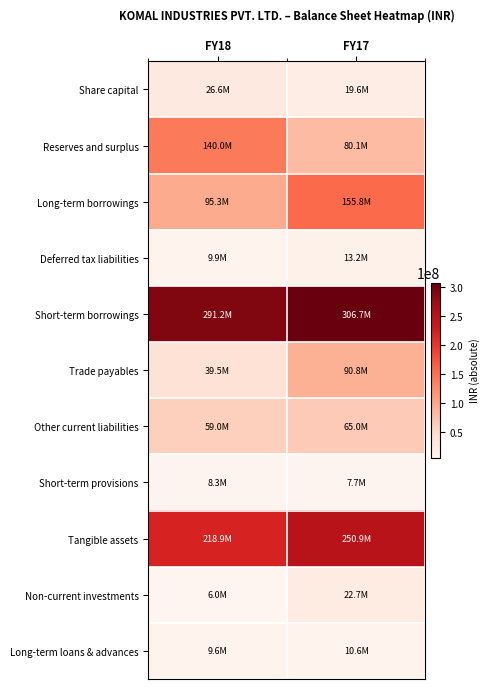

Which series has the largest range (max minus min)?

Long-term borrowings